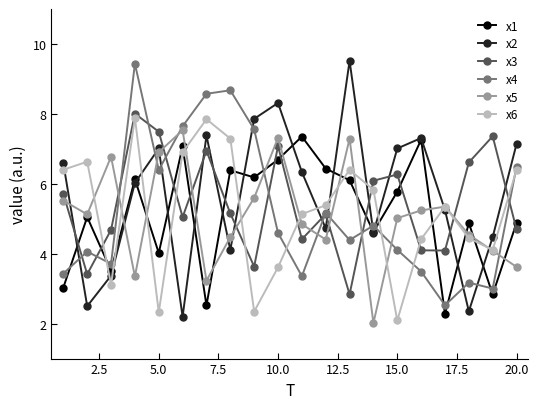

What is the minimum value shown in the chart?

2.0